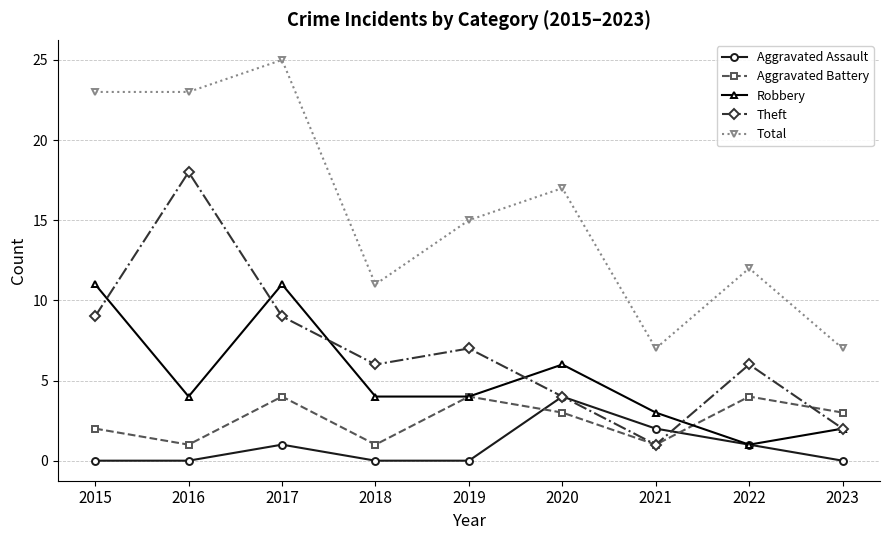

What is the difference between the maximum and minimum values in the Aggravated Assault series?

4